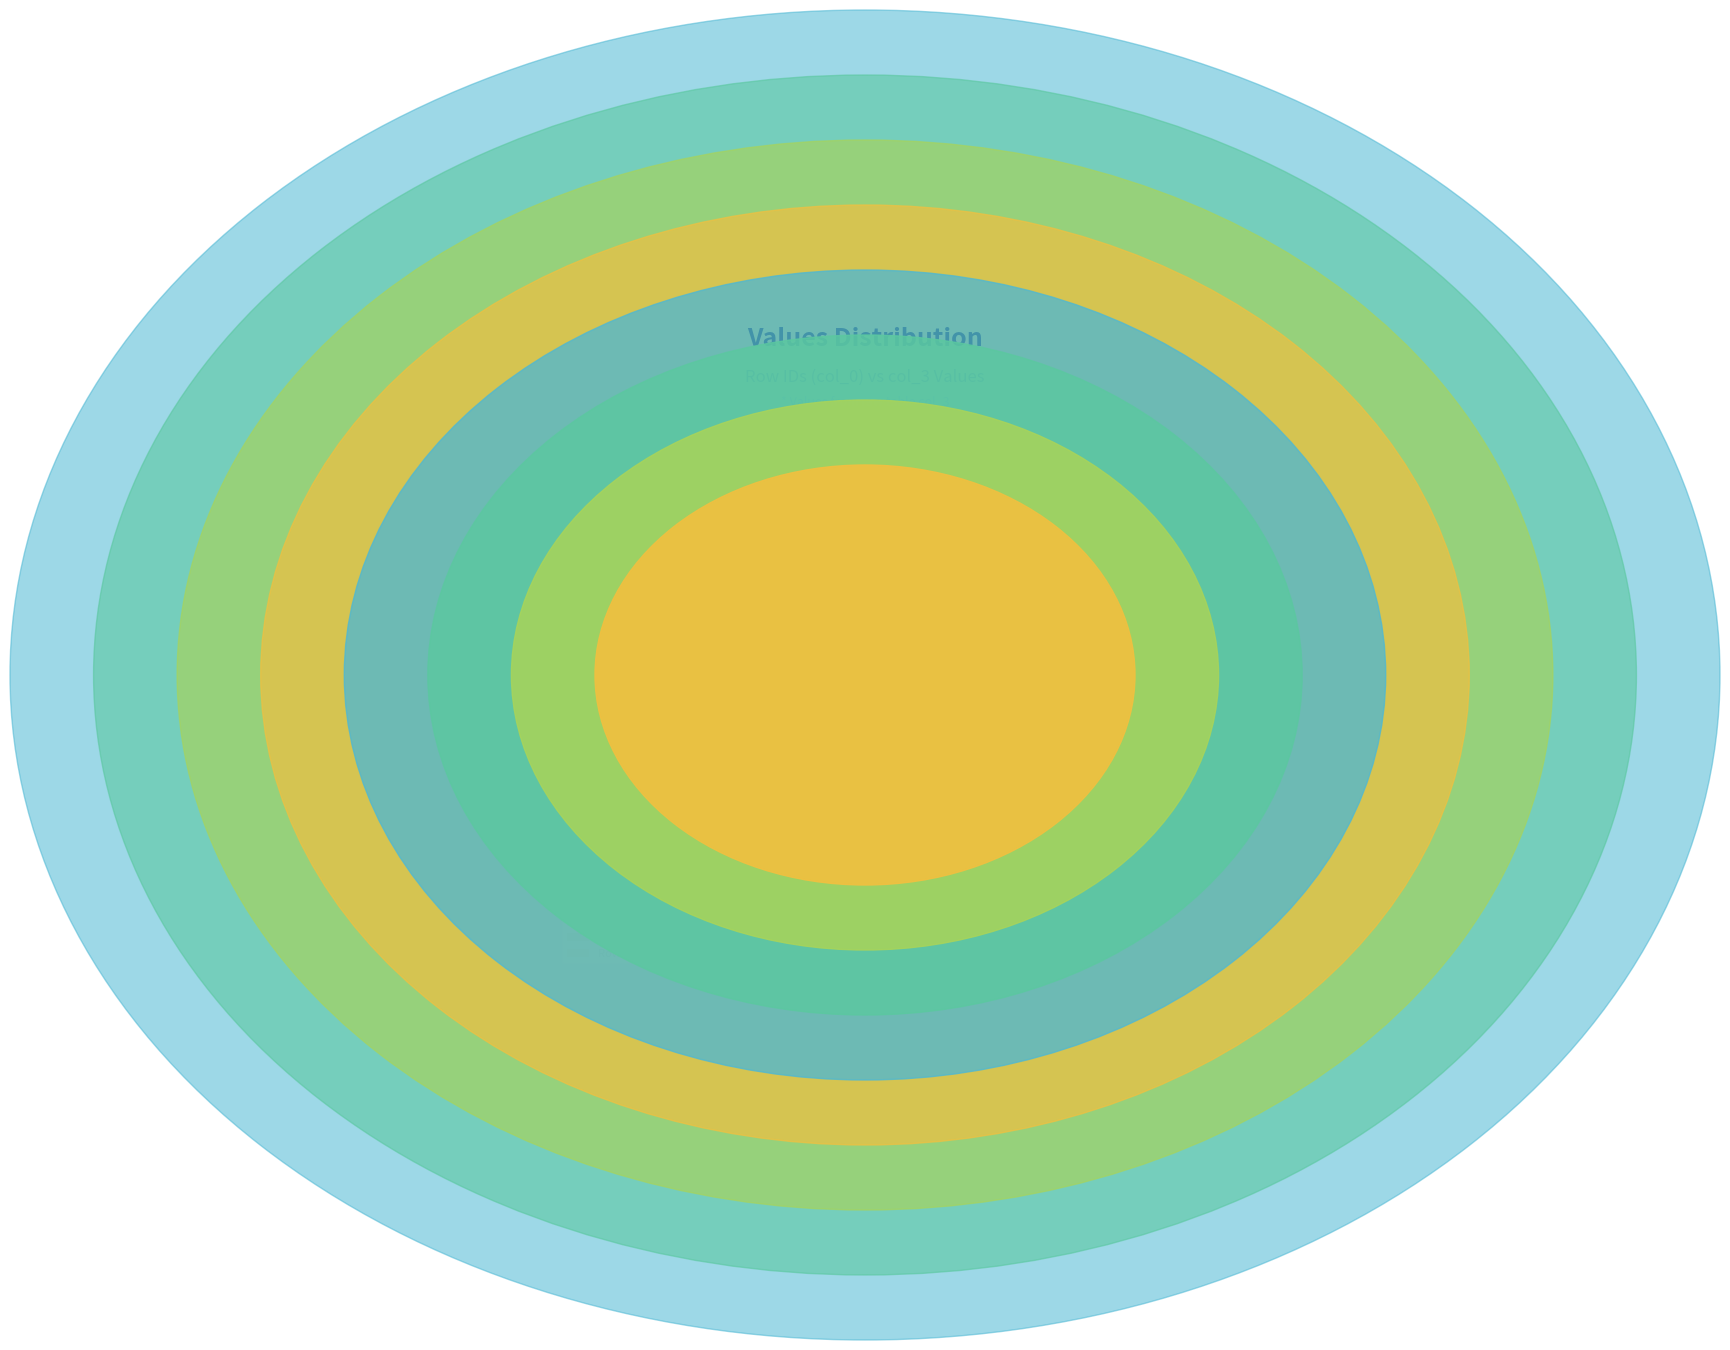

How many segments does this pie chart have?

8